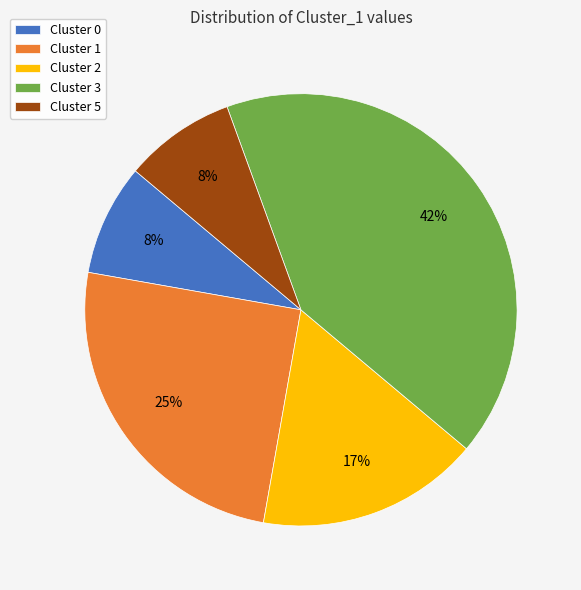

Which slice is the largest?

Cluster 3